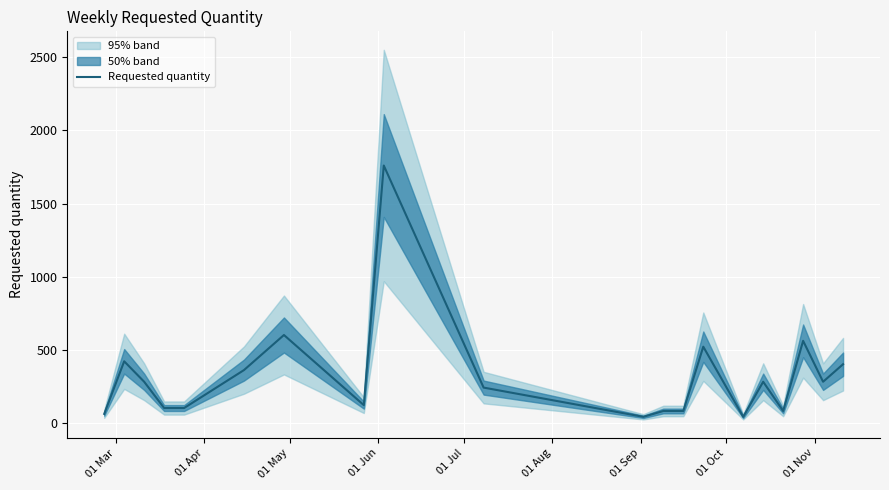

How many points are lower than both their immediate neighbors (excluding endpoints)?

5